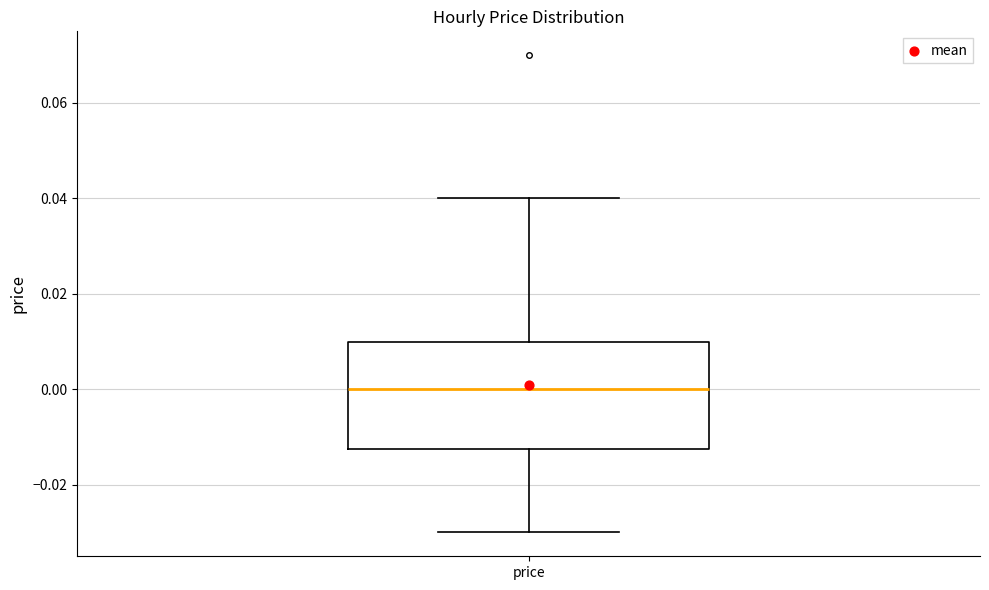

Transcribe this box plot: give where the median line is, the range the box spans, and where the two whiskers end, as read against the y-axis. The values are not printed on the chart, so give them approximately, as read against the axis.

median 0.000, box -0.012 to 0.010, whiskers -0.030 to 0.040